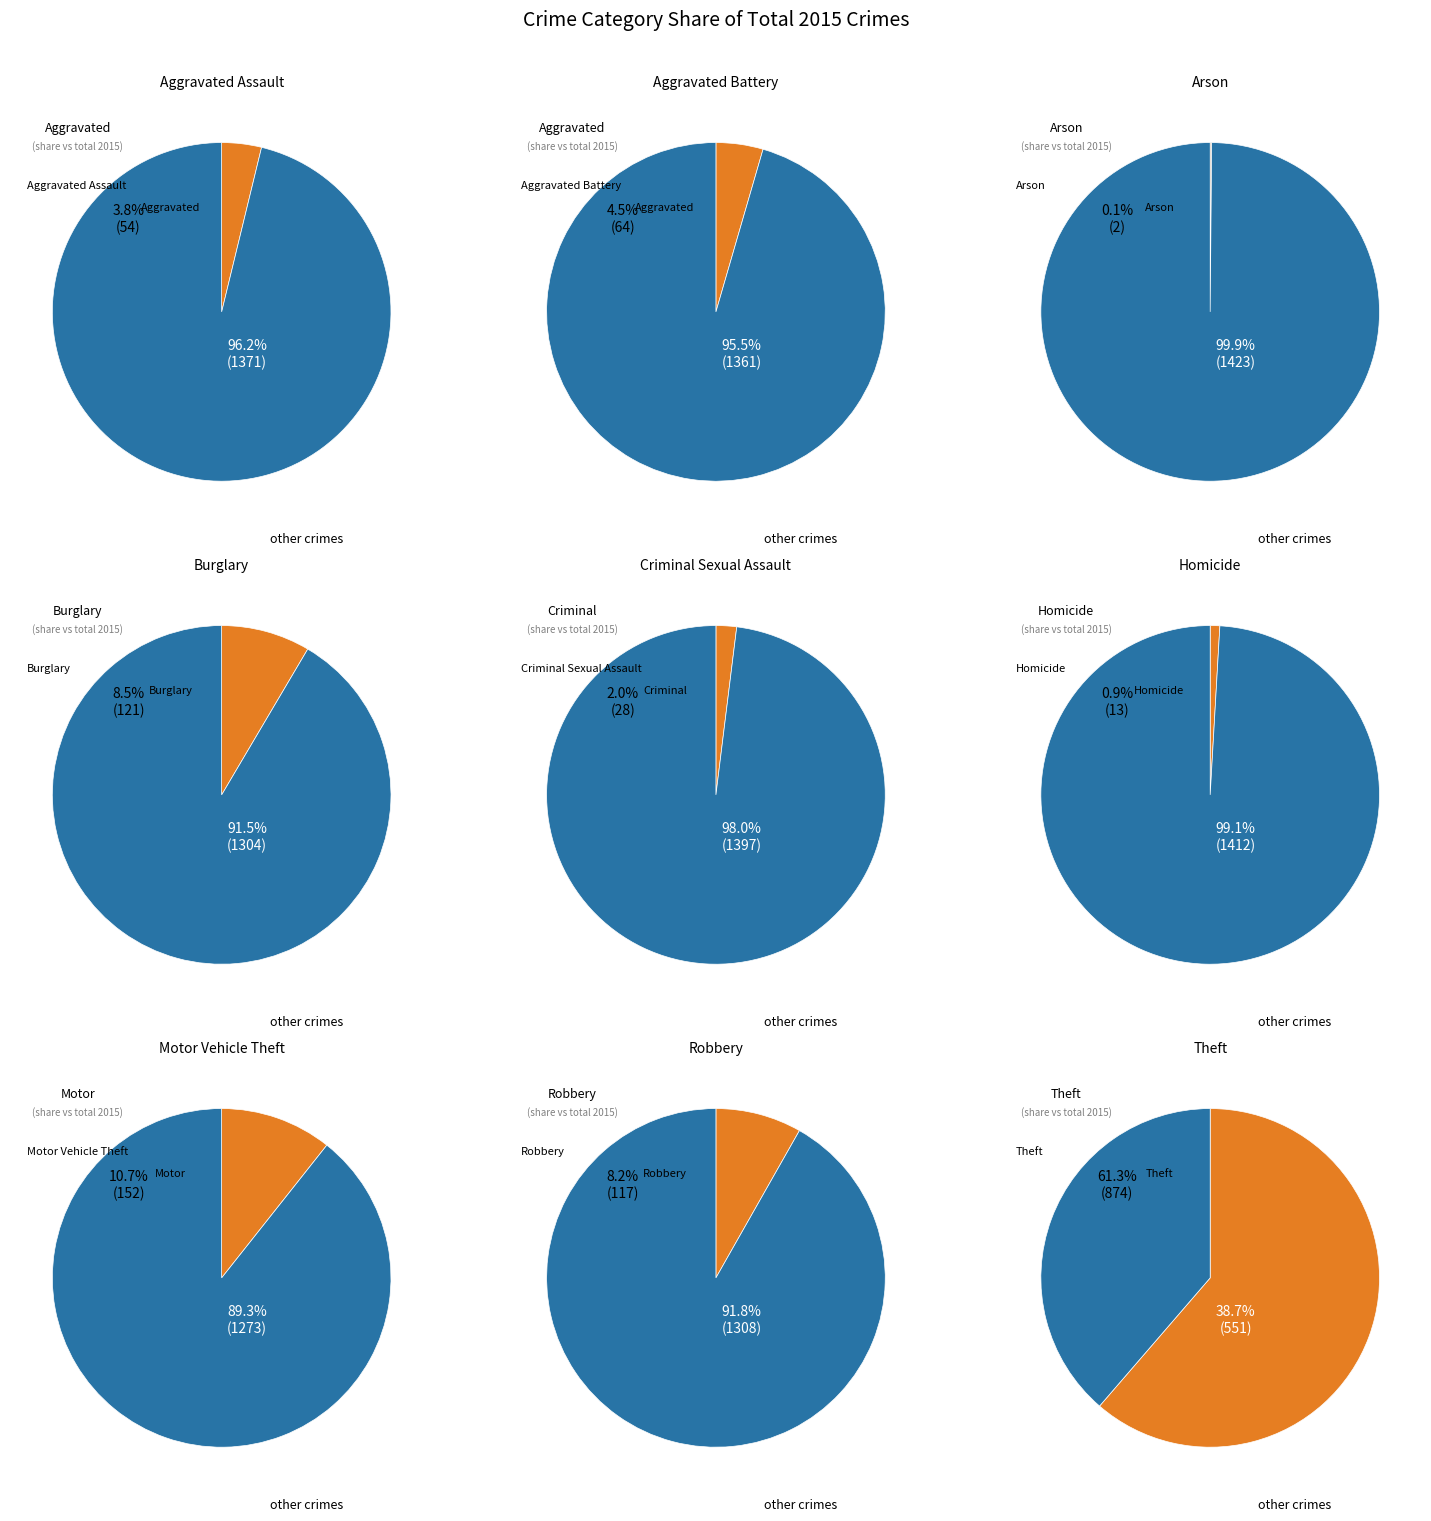

What portion of the pie excludes 4?

98.0%